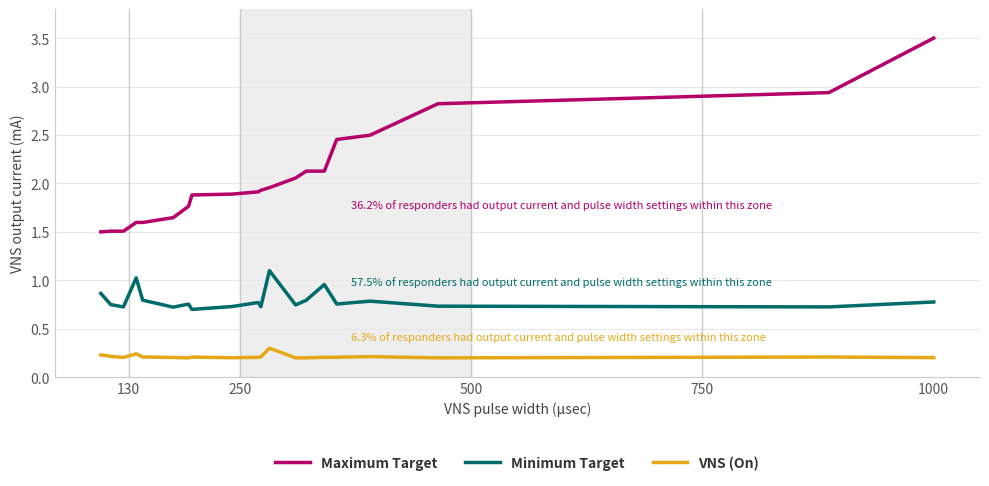

What is the sum of all Maximum Target values?

41.2